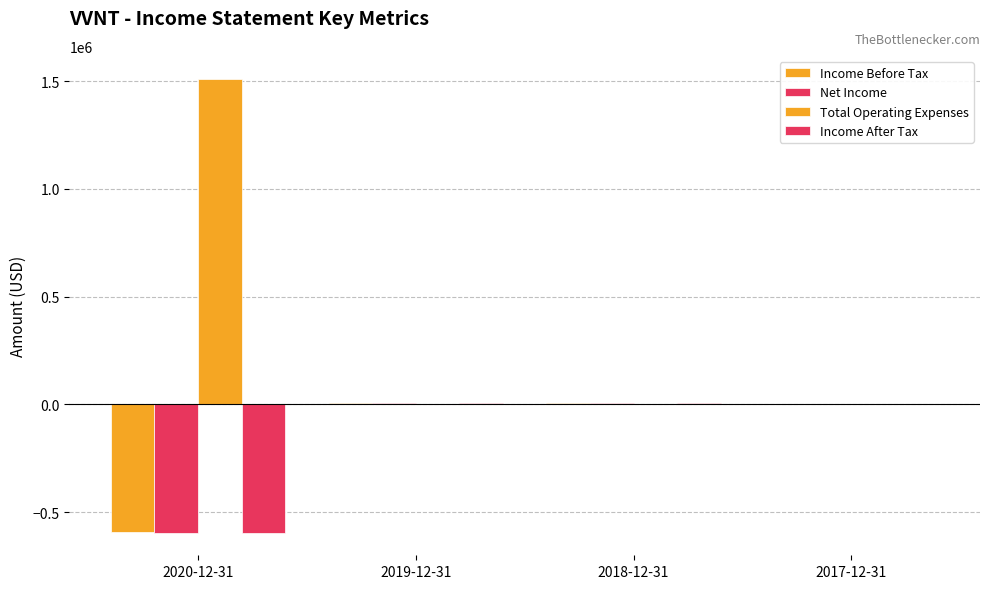

How many groups of bars are there?

4